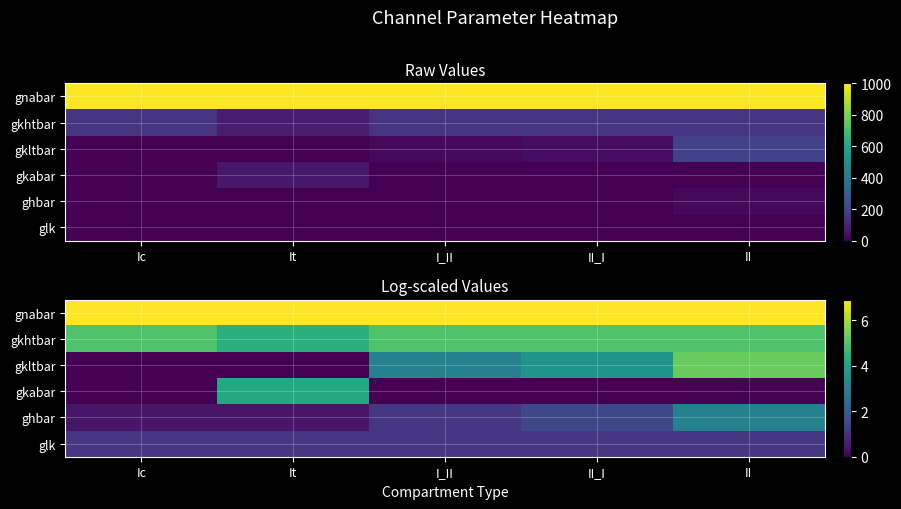

True or false: glk has a value of 0.7 at II.

False